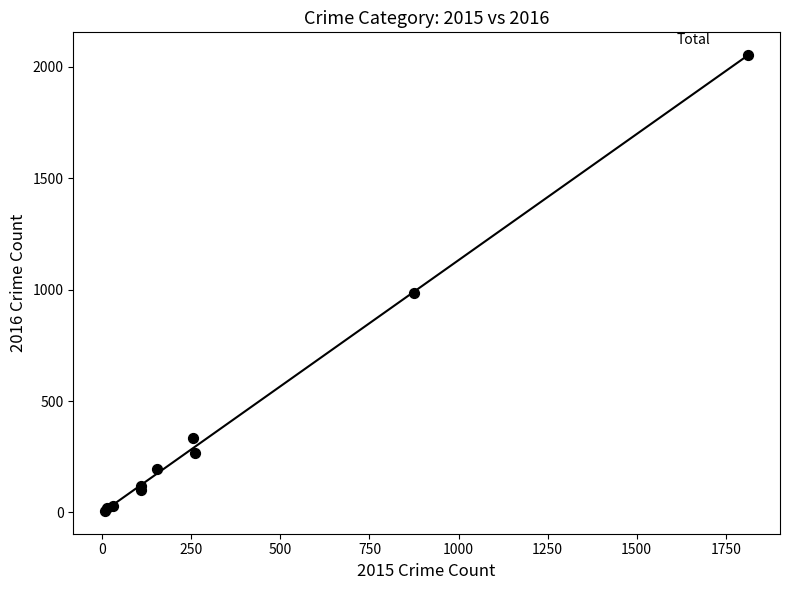

What Y value in the scatter plot is closest to 1030?

984